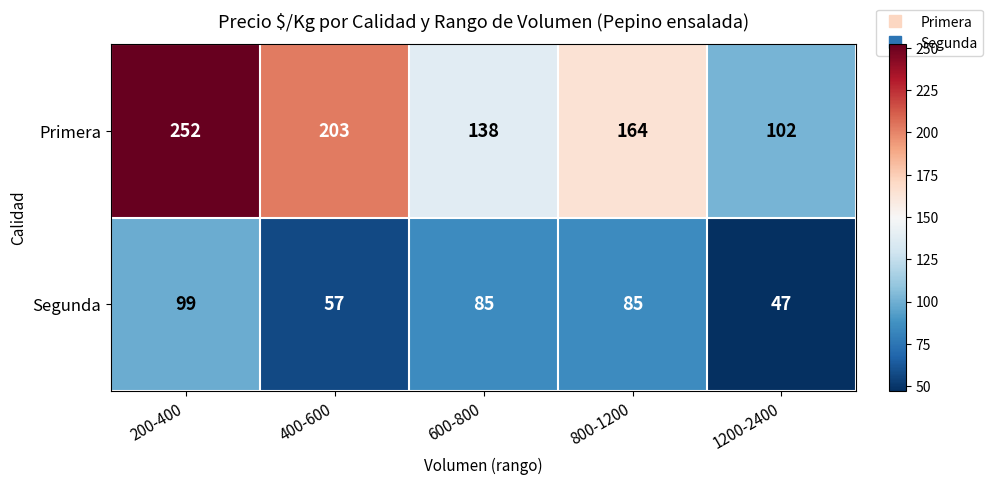

Reading left to right, transcribe all the data shown in this chart.

Primera: 252	203	138	164	102
Segunda: 99	57	85	85	47